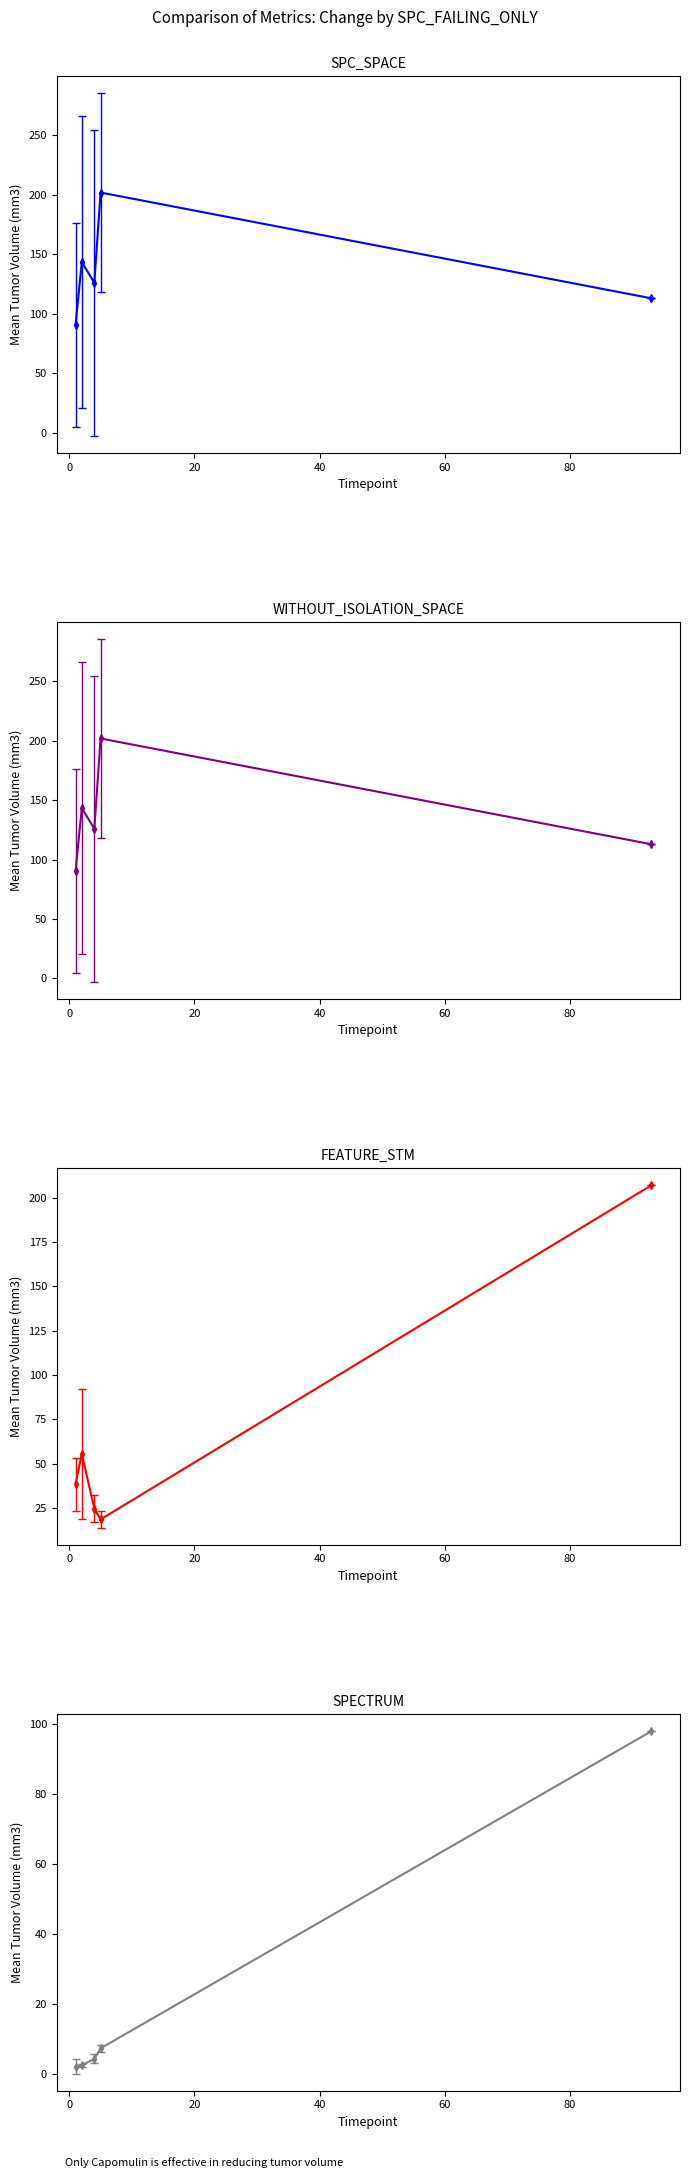

Is this an area chart (filled region under the line)?

No